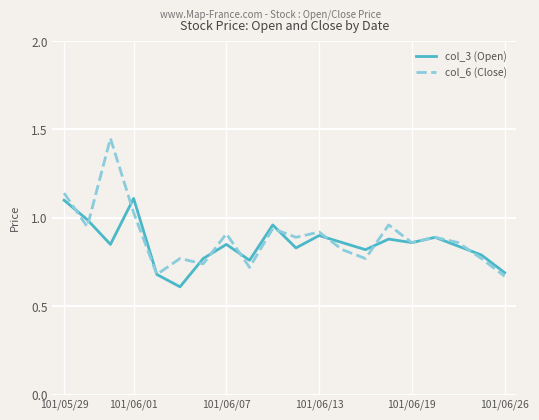

How many interior local peaks does the col_6 (Close) series have?

7